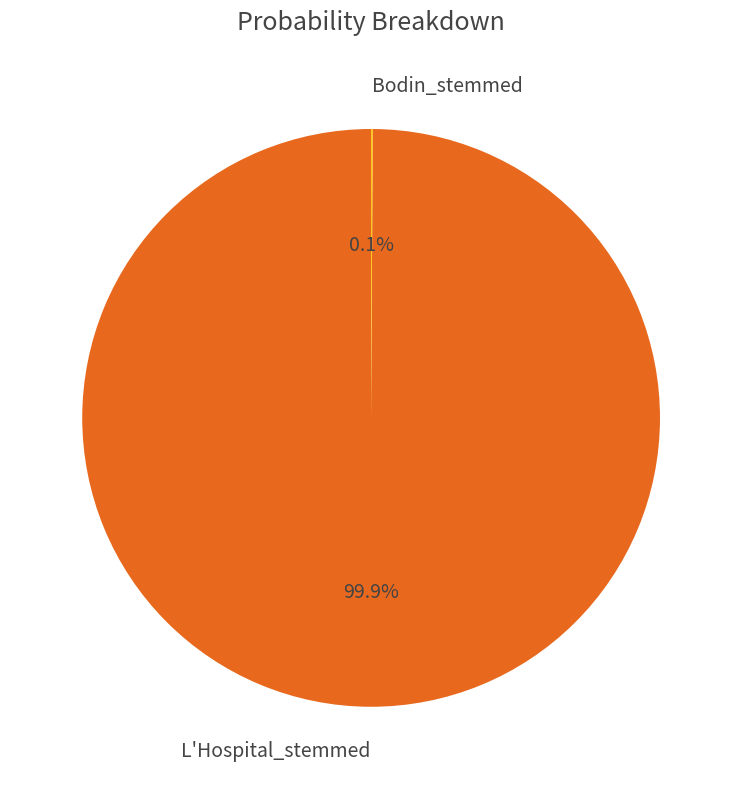

What is the majority slice?

L'Hospital_stemmed